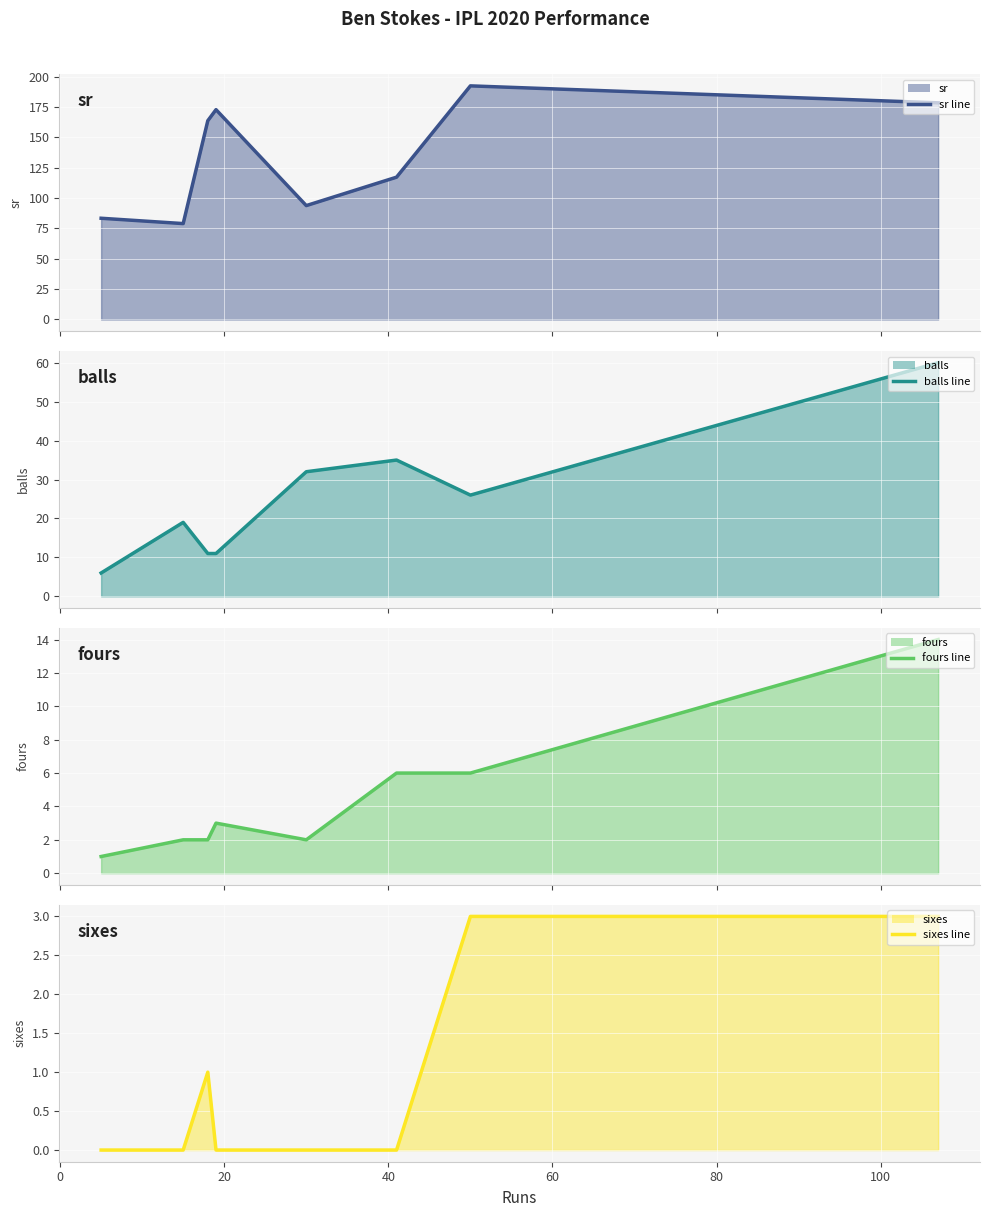

What is the minimum value for sr line?

78.9